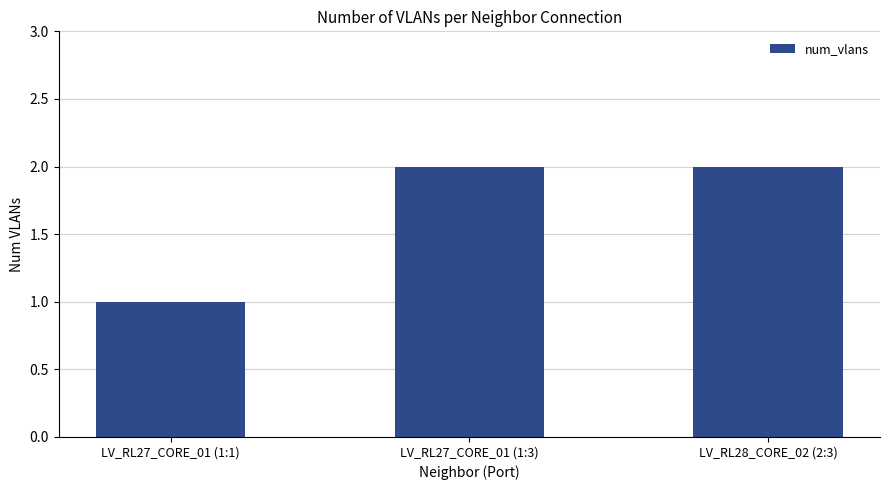

What is the smallest value displayed?

1